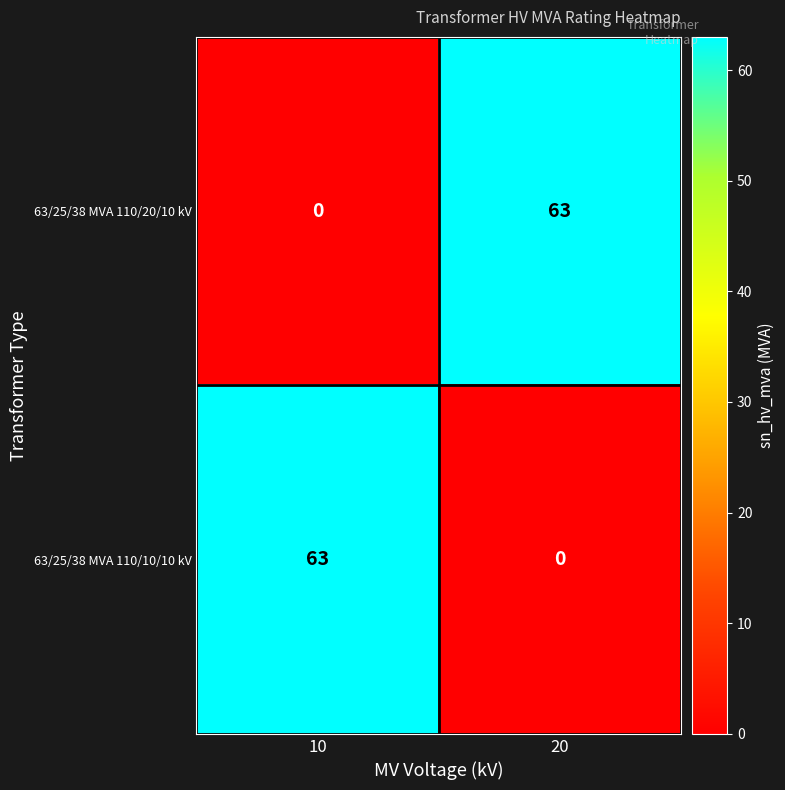

What is the difference between the highest and lowest values at 20?

63